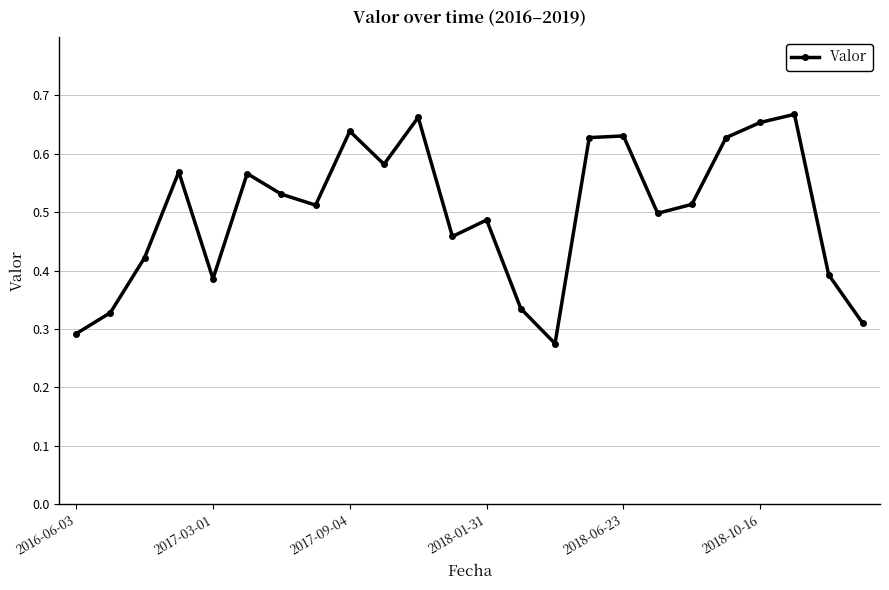

What is the sum of all values?

12.0